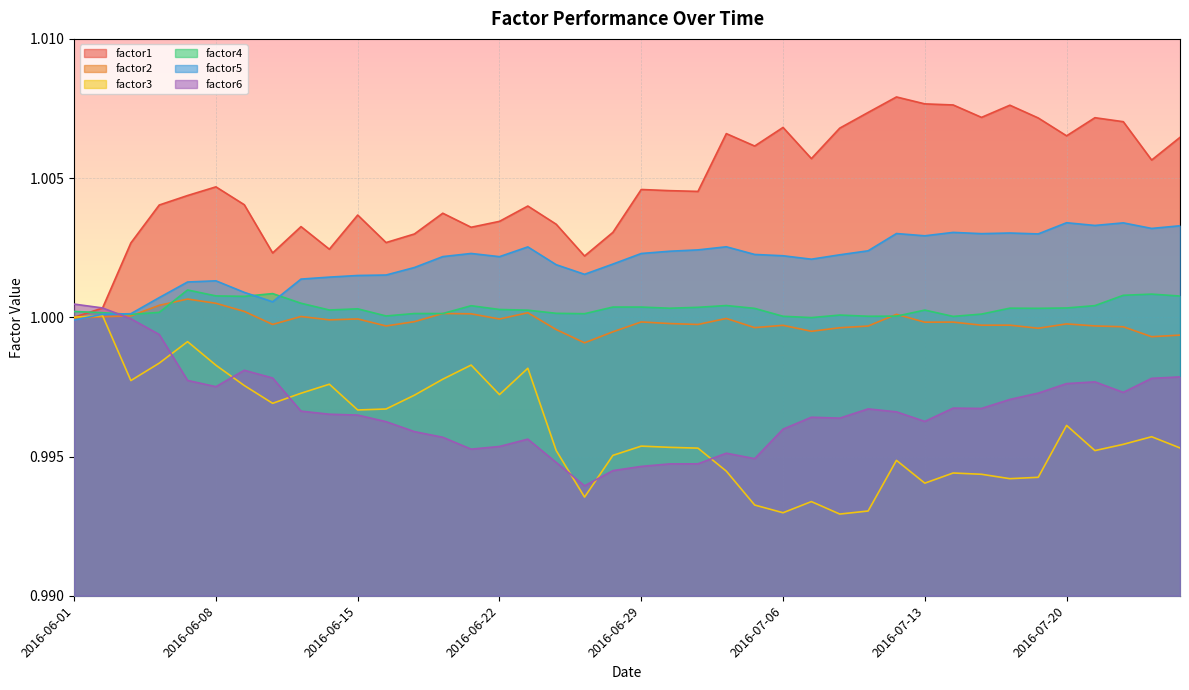

What is the value of the factor2 point at the 20th from the left?

1.0